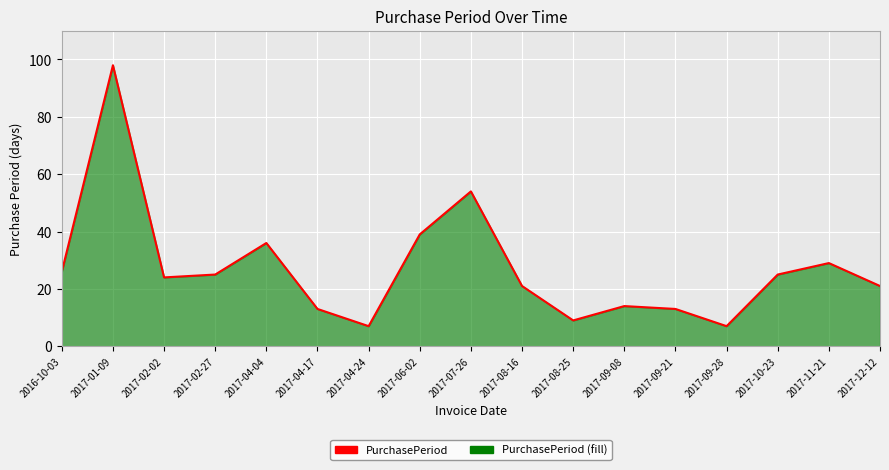

Rank the categories by value from lowest to highest.

2017-04-24, 2017-09-28, 2017-08-25, 2017-04-17, 2017-09-21, 2017-09-08, 2017-08-16, 2017-12-12, 2017-02-02, 2017-02-27, 2017-10-23, 2016-10-03, 2017-11-21, 2017-04-04, 2017-06-02, 2017-07-26, 2017-01-09